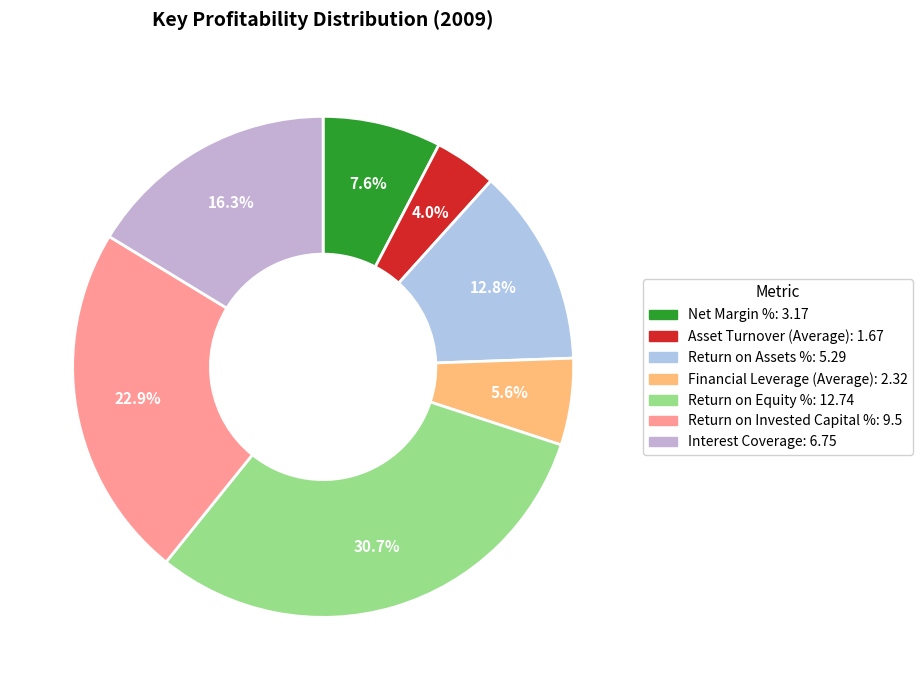

Rank the categories by value from lowest to highest.

Asset Turnover (Average), Financial Leverage (Average), Net Margin %, Return on Assets %, Interest Coverage, Return on Invested Capital %, Return on Equity %